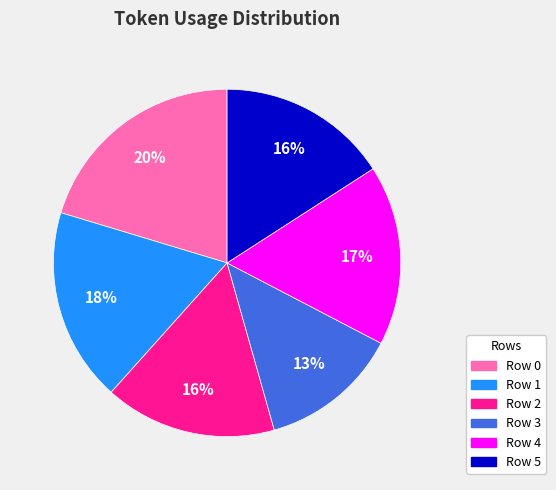

Is Row 4 the majority of the pie?

No